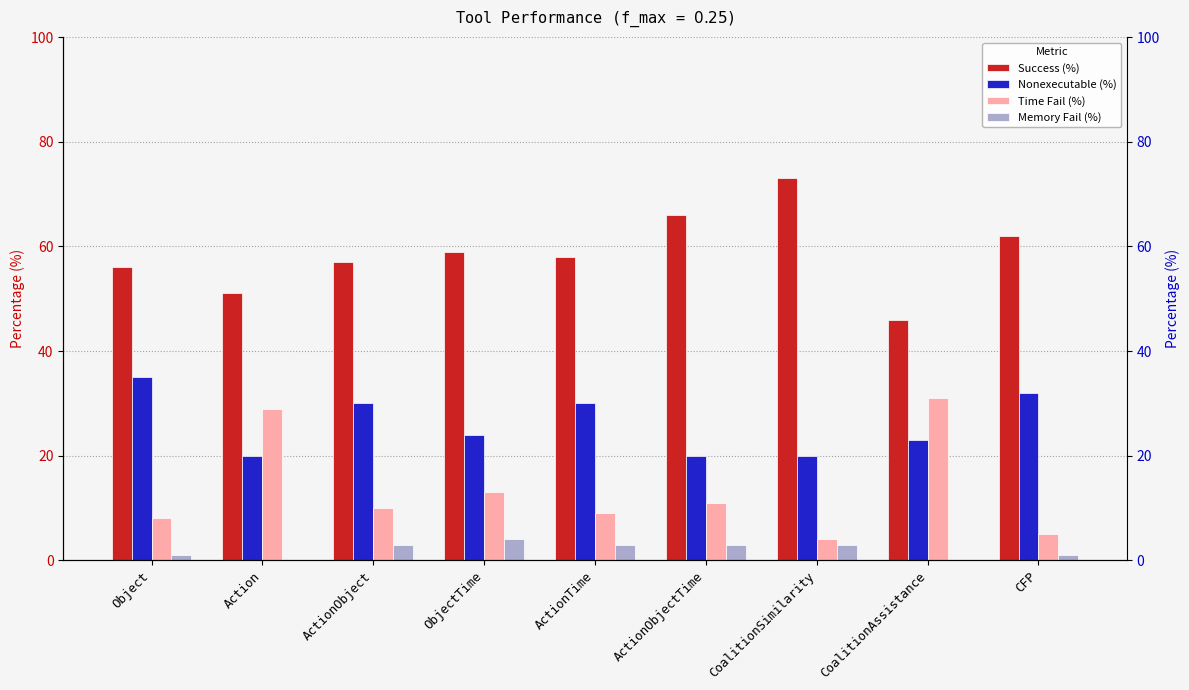

Does the chart contain any negative values?

No